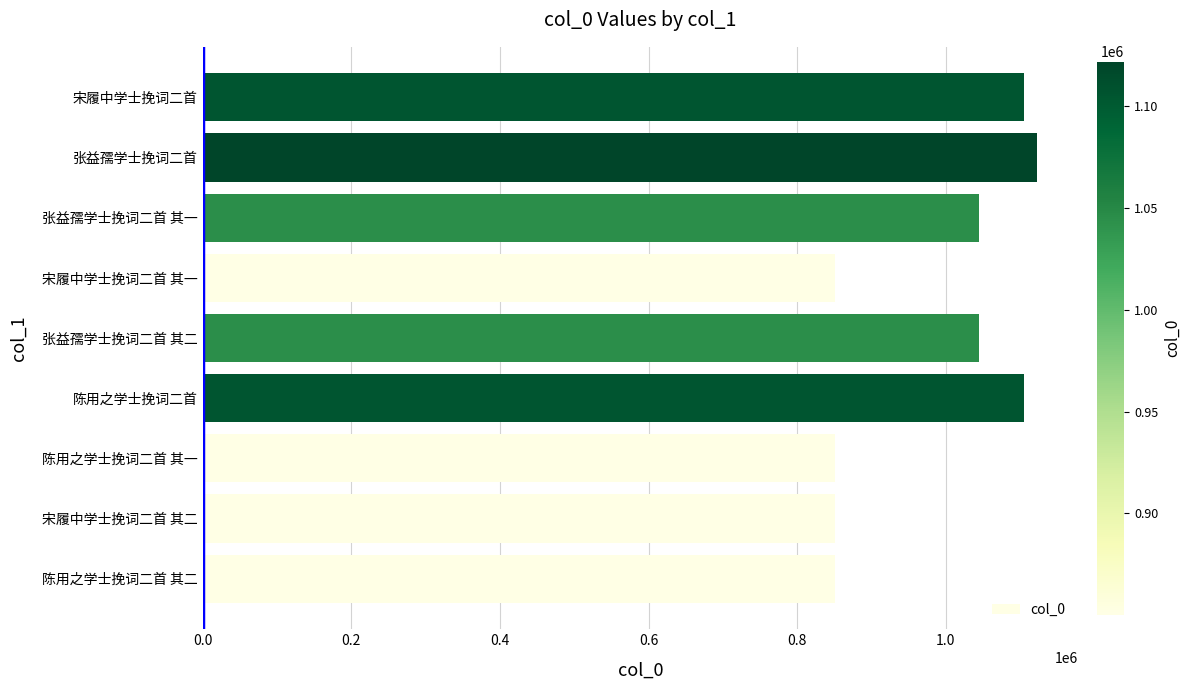

What is the difference between the second highest and second lowest values?

254634